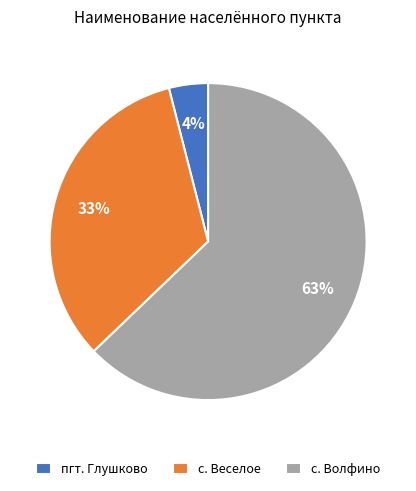

To the nearest percent, what is the difference between the пгт. Глушково and с. Веселое slice percentages?

29%